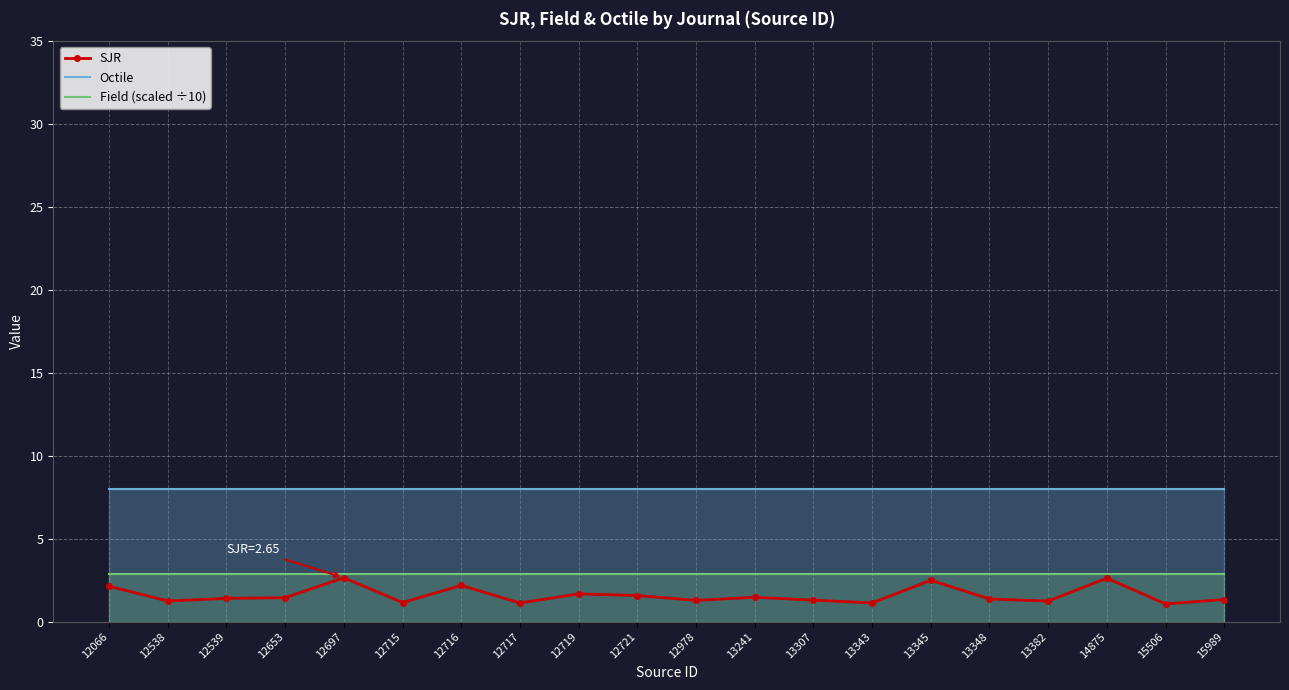

How many categories are shown in the chart?

20